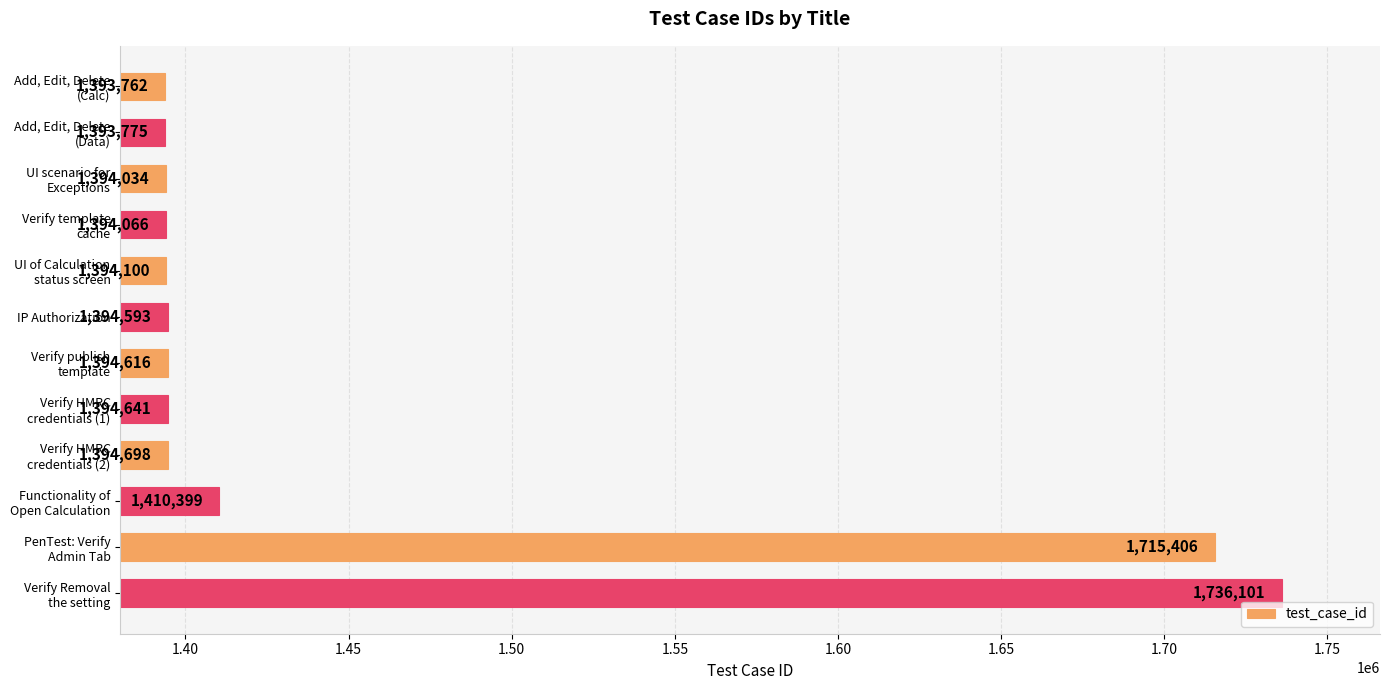

Reading top to bottom, extract all data points from this chart.

1393762	1393775	1394034	1394066	1394100	1394593	1394616	1394641	1394698	1410399	1715406	1736101